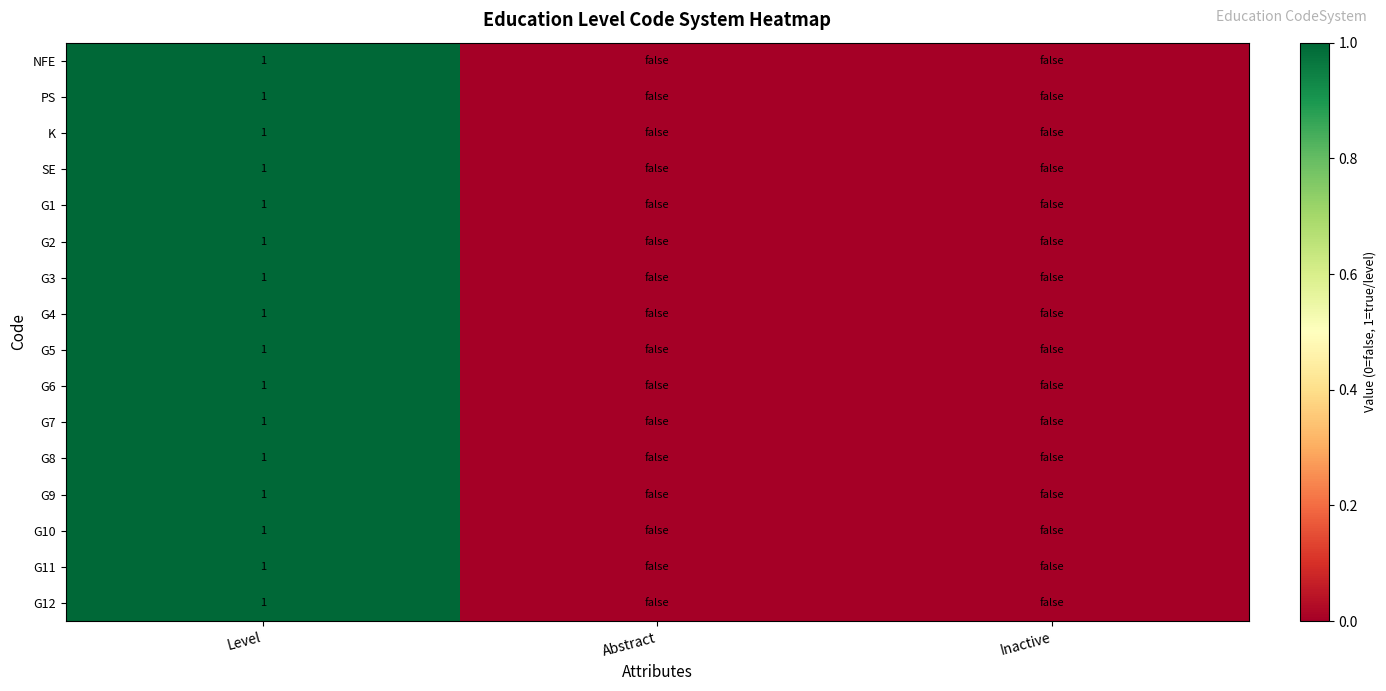

The value of NFE at Level is 2. True or false?

False